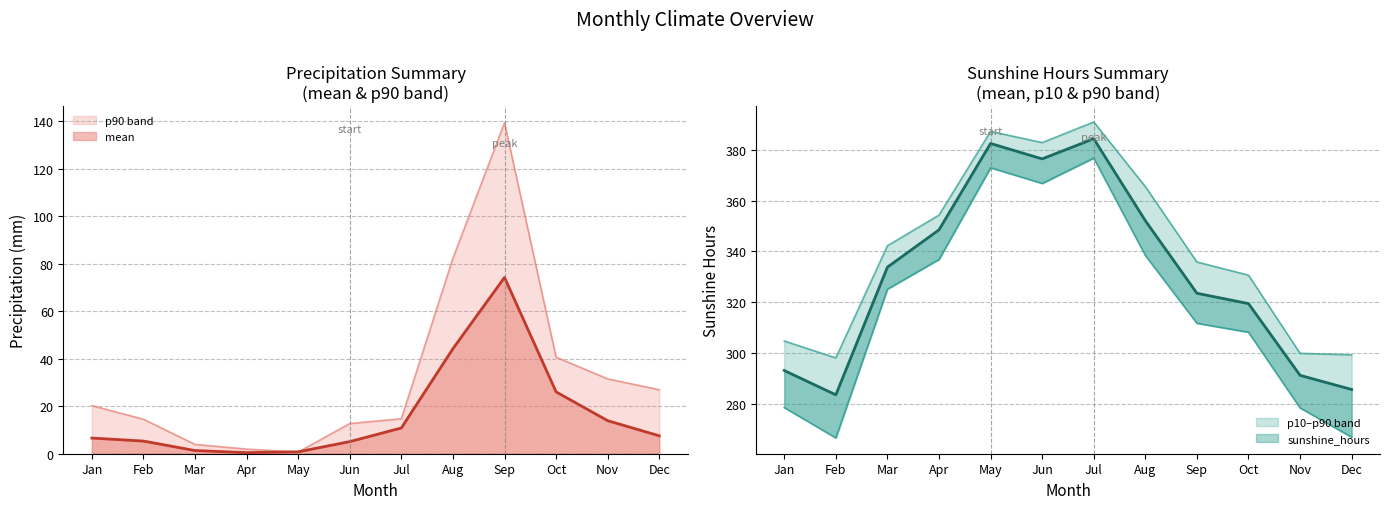

Between May and Aug, which series saw the biggest shift?

precipitation_sum_p90